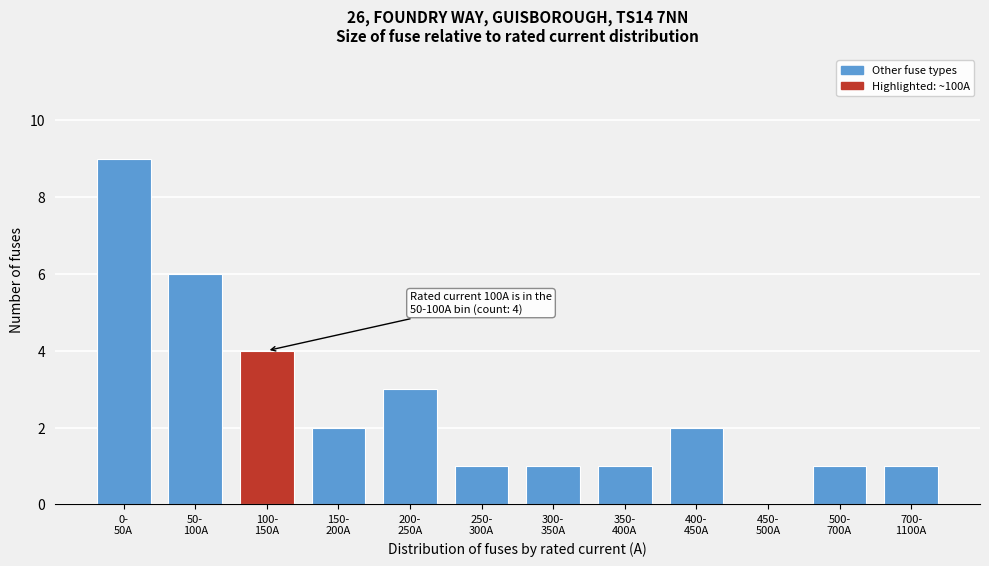

What is the greatest value displayed?

9